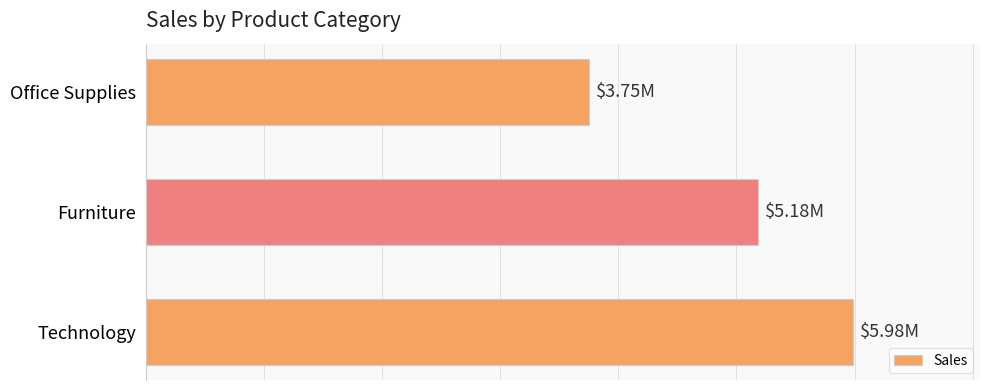

Where is the data nearest to the value 4868505?

Furniture